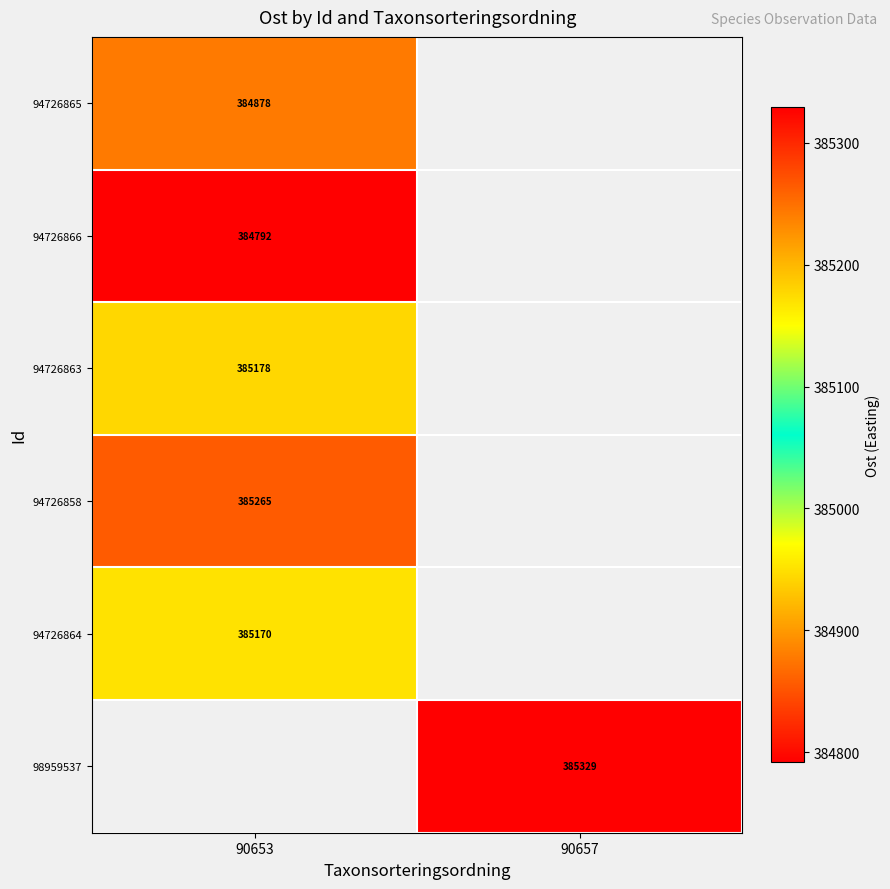

Is the value of 94726865 at 90653 greater than the value of 94726866 at 90657?

No